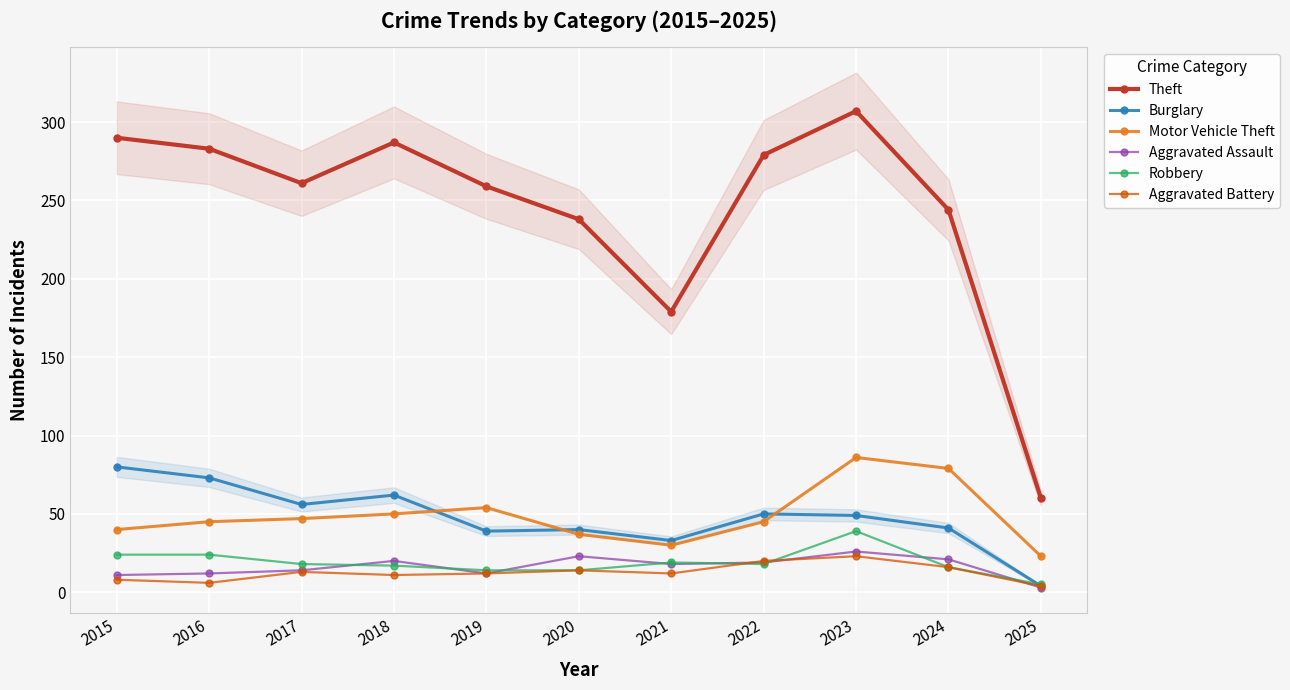

Reading left to right, transcribe all the data shown in this chart.

Theft: 2015=290	2016=283	2017=261	2018=287	2019=259	2020=238	2021=179	2022=279	2023=307	2024=244	2025=60
Burglary: 2015=80	2016=73	2017=56	2018=62	2019=39	2020=40	2021=33	2022=50	2023=49	2024=41	2025=4
Motor Vehicle Theft: 2015=40	2016=45	2017=47	2018=50	2019=54	2020=37	2021=30	2022=45	2023=86	2024=79	2025=23
Aggravated Assault: 2015=11	2016=12	2017=14	2018=20	2019=12	2020=23	2021=18	2022=19	2023=26	2024=21	2025=3
Robbery: 2015=24	2016=24	2017=18	2018=17	2019=14	2020=14	2021=19	2022=18	2023=39	2024=16	2025=5
Aggravated Battery: 2015=8	2016=6	2017=13	2018=11	2019=12	2020=14	2021=12	2022=20	2023=23	2024=16	2025=4